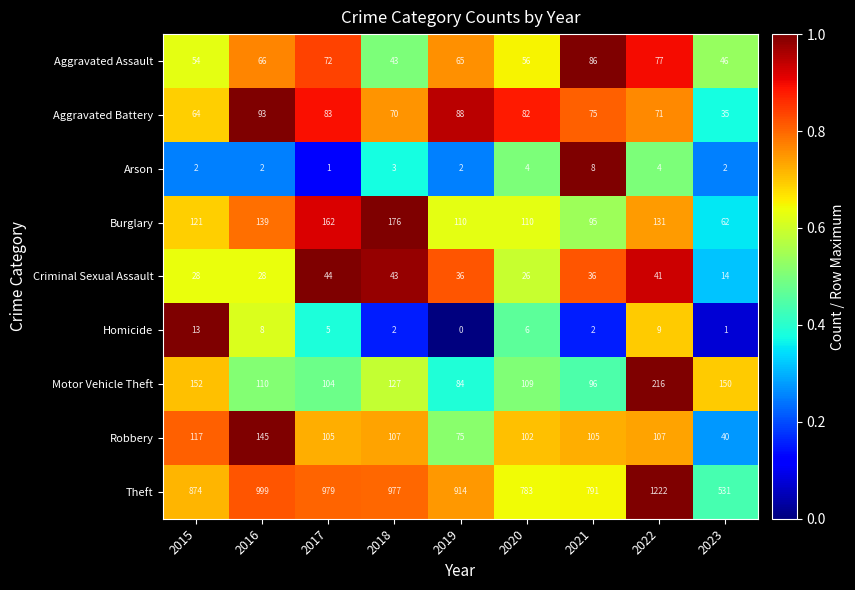

At which category does the chart reach its minimum across all series?

2019